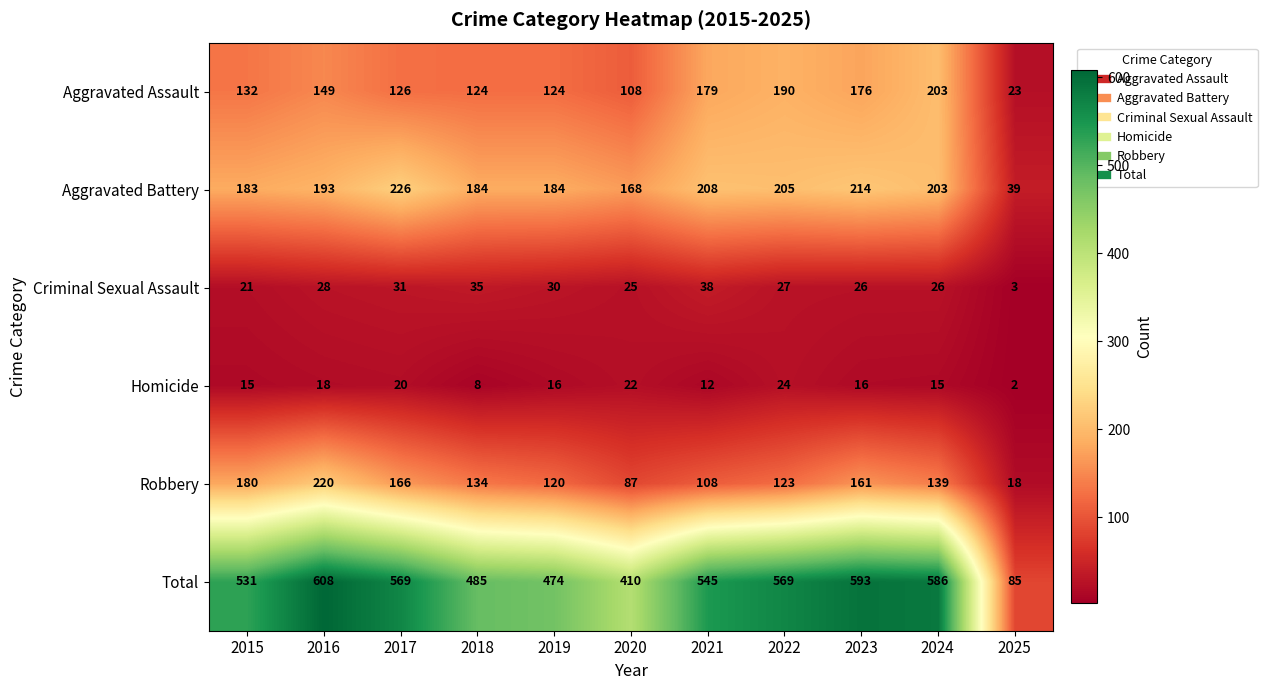

What is the difference between the Criminal Sexual Assault values at 2020 and 2017?

6